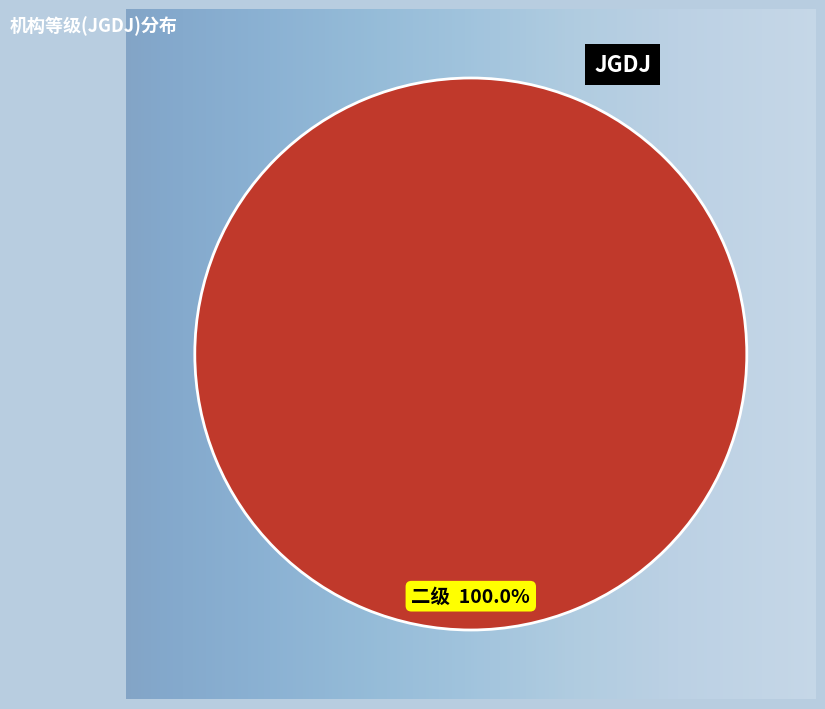

Rank the categories by value from lowest to highest.

二级